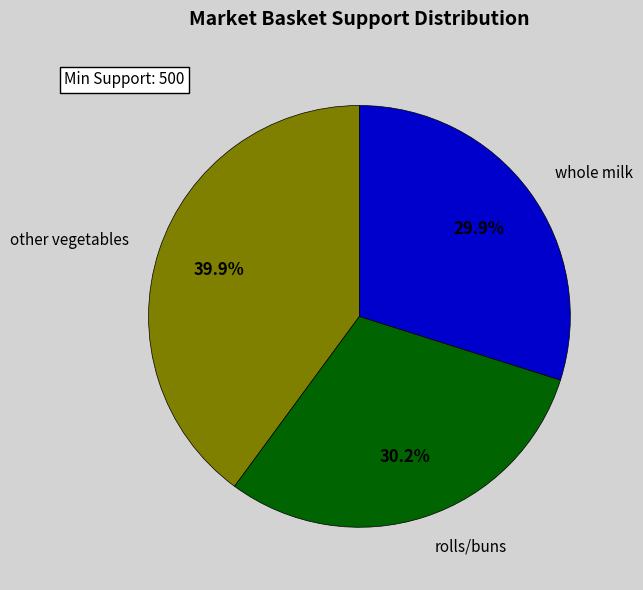

Between whole milk and other vegetables, which is larger?

other vegetables